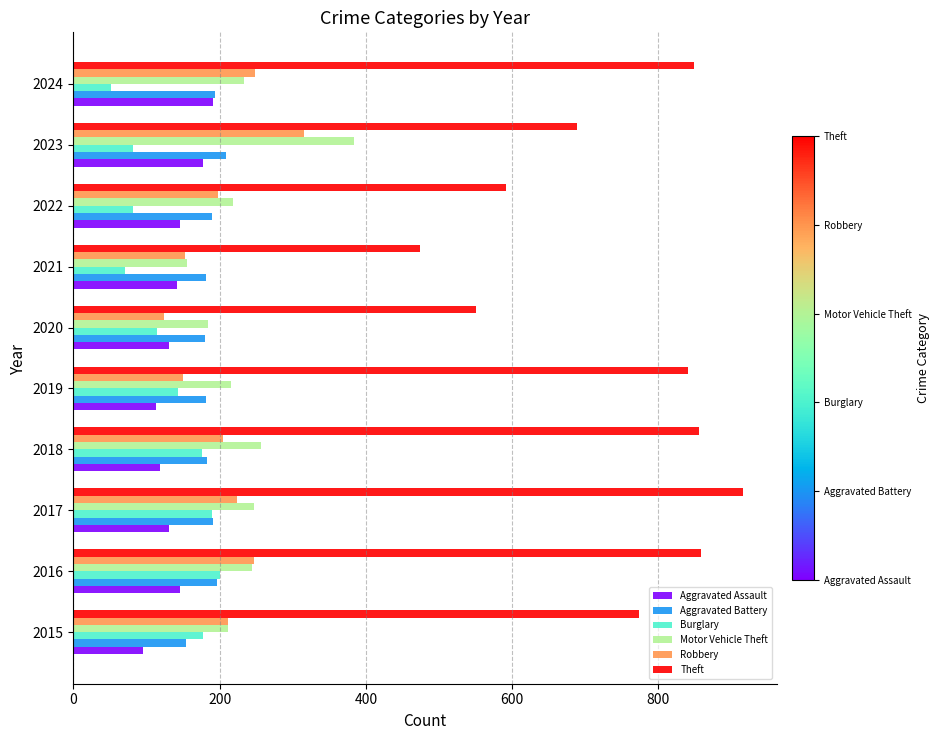

List the series in order of their peak value, highest first.

Theft, Motor Vehicle Theft, Robbery, Aggravated Battery, Burglary, Aggravated Assault